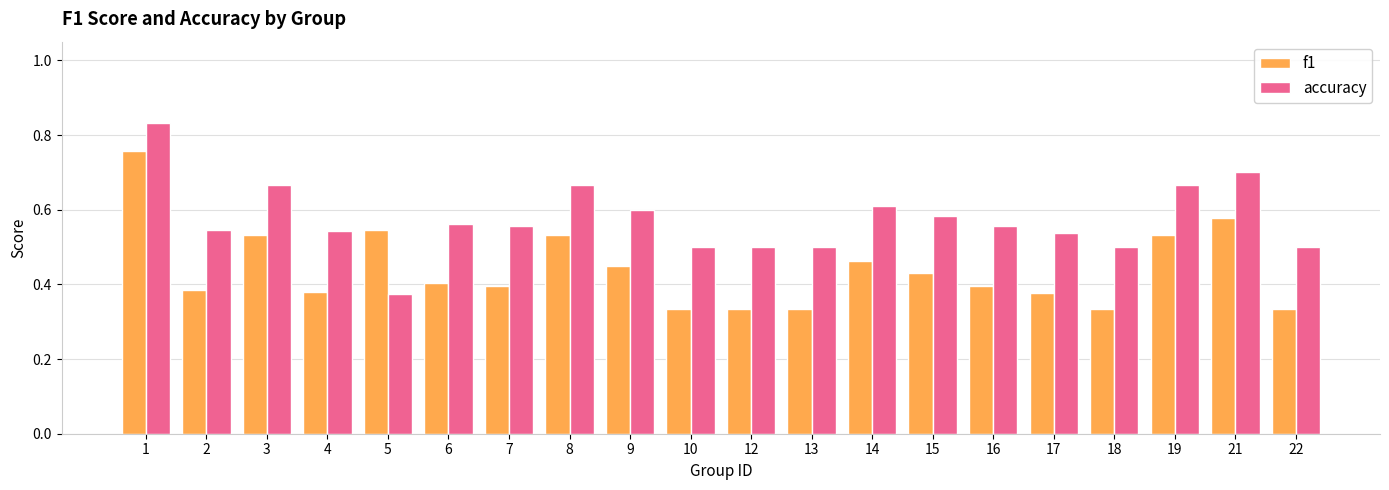

At which label is accuracy closest to 0?

5